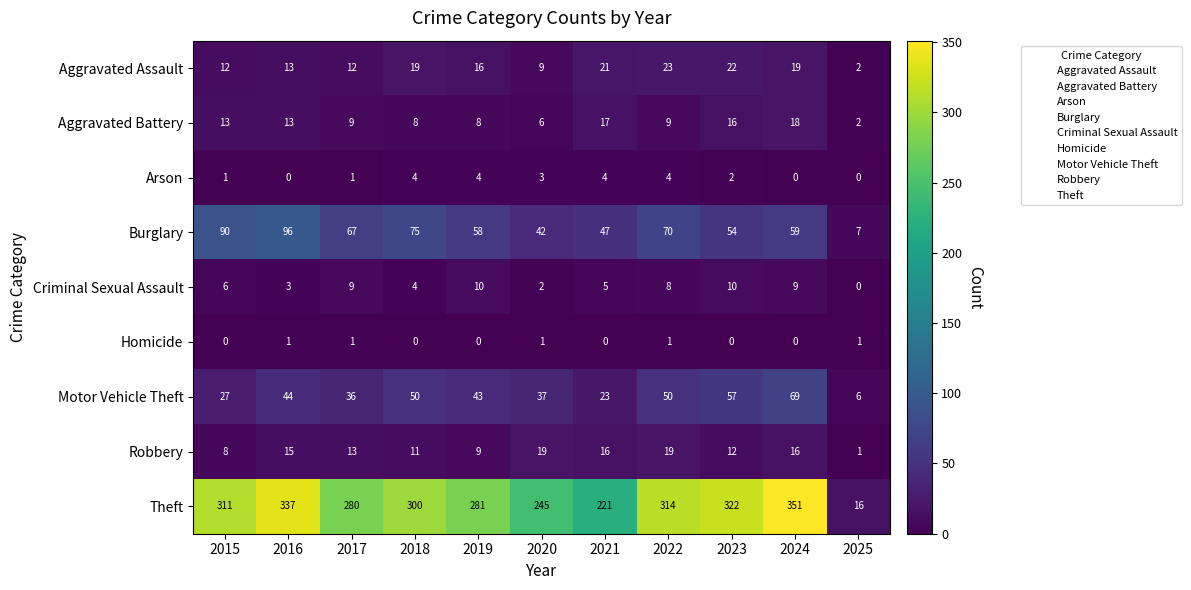

Rank the series at 2023 from highest to lowest value.

Theft, Motor Vehicle Theft, Burglary, Aggravated Assault, Aggravated Battery, Robbery, Criminal Sexual Assault, Arson, Homicide